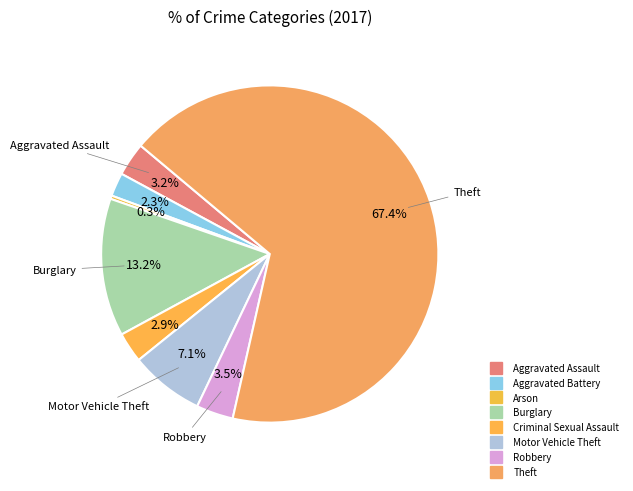

How many segments does this pie chart have?

8